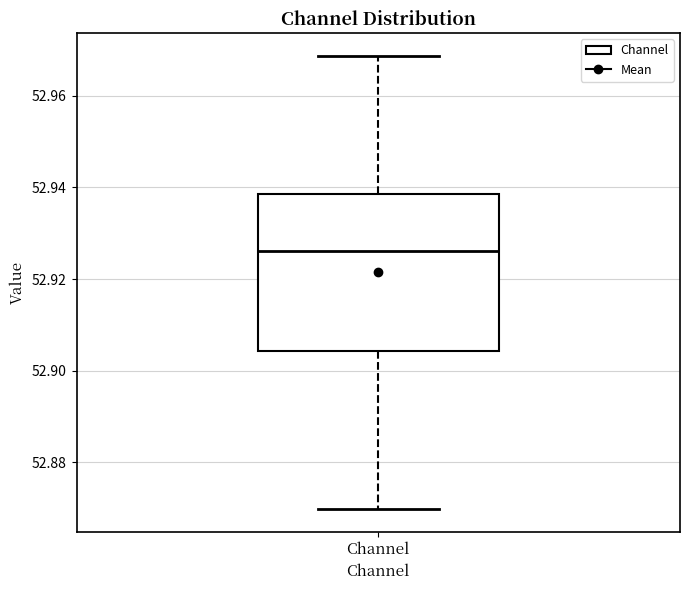

Where does the lower whisker of the box for Channel end on the y-axis? The values are not printed on the chart, so give them approximately, as read against the axis.

52.870